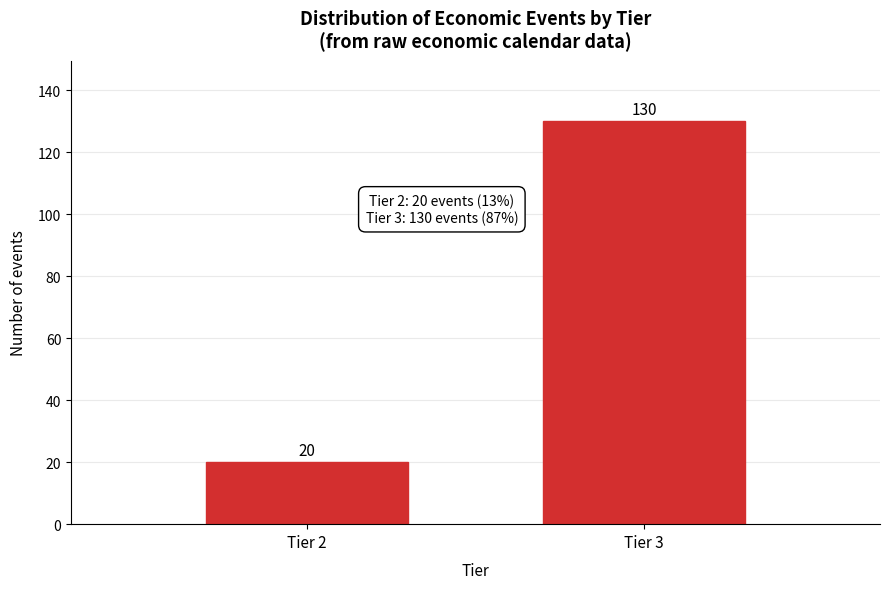

Reading left to right, what are all the values shown in this chart?

20	130